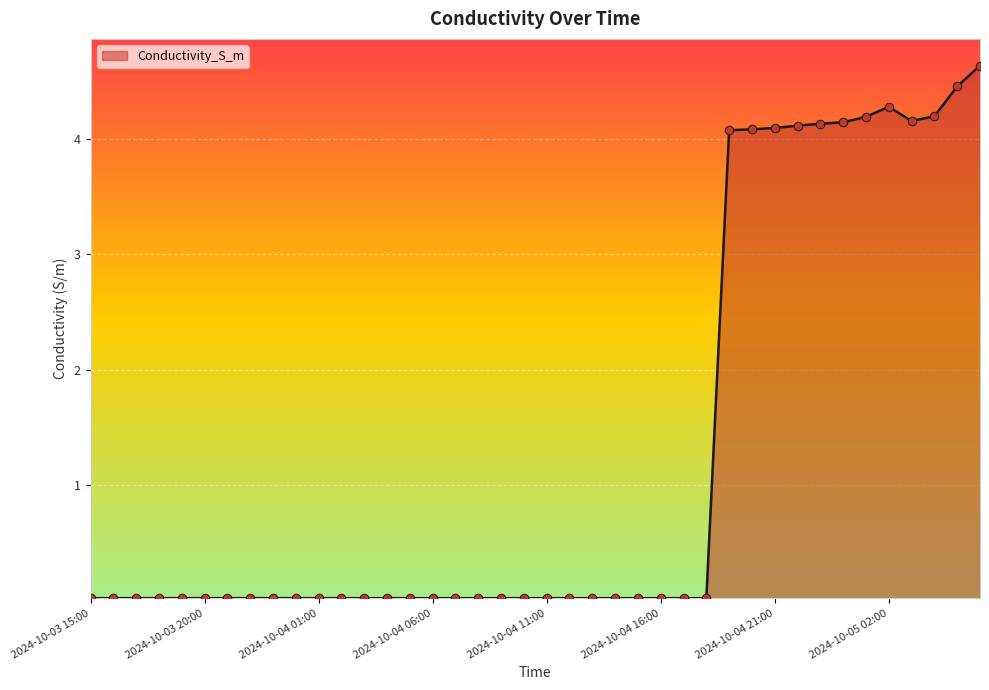

What is the maximum value shown in the chart?

4.6